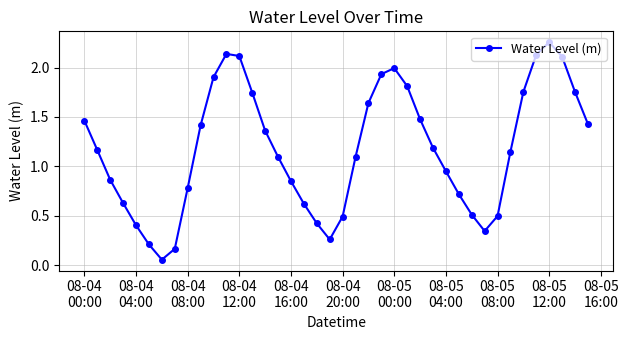

What is the sum of all values?

46.9